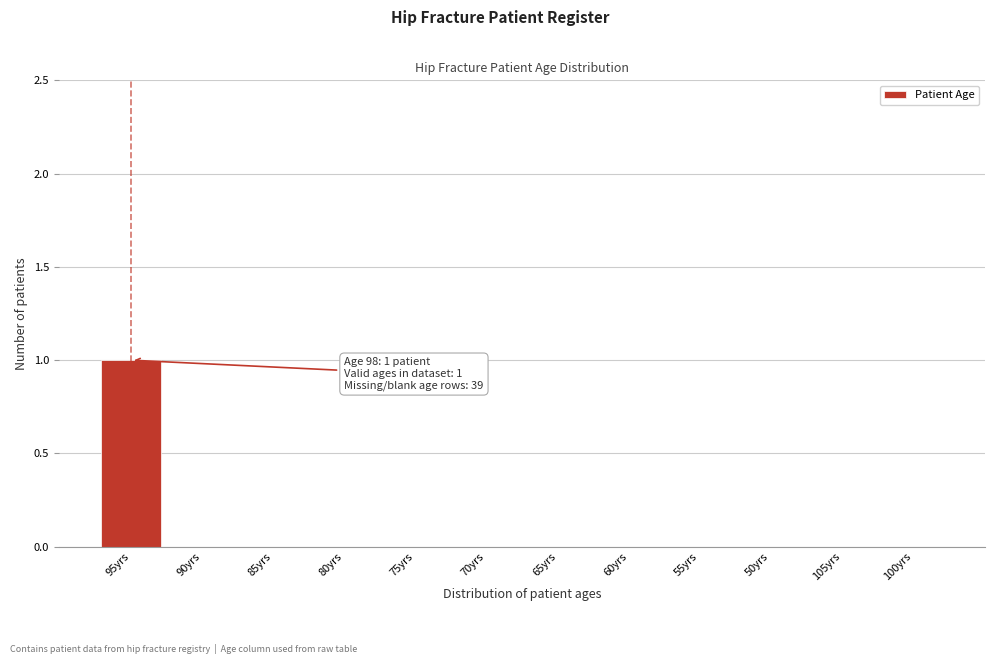

Reading left to right, extract all data points from this chart.

95yrs=1	90yrs=0	85yrs=0	80yrs=0	75yrs=0	70yrs=0	65yrs=0	60yrs=0	55yrs=0	50yrs=0	105yrs=0	100yrs=0